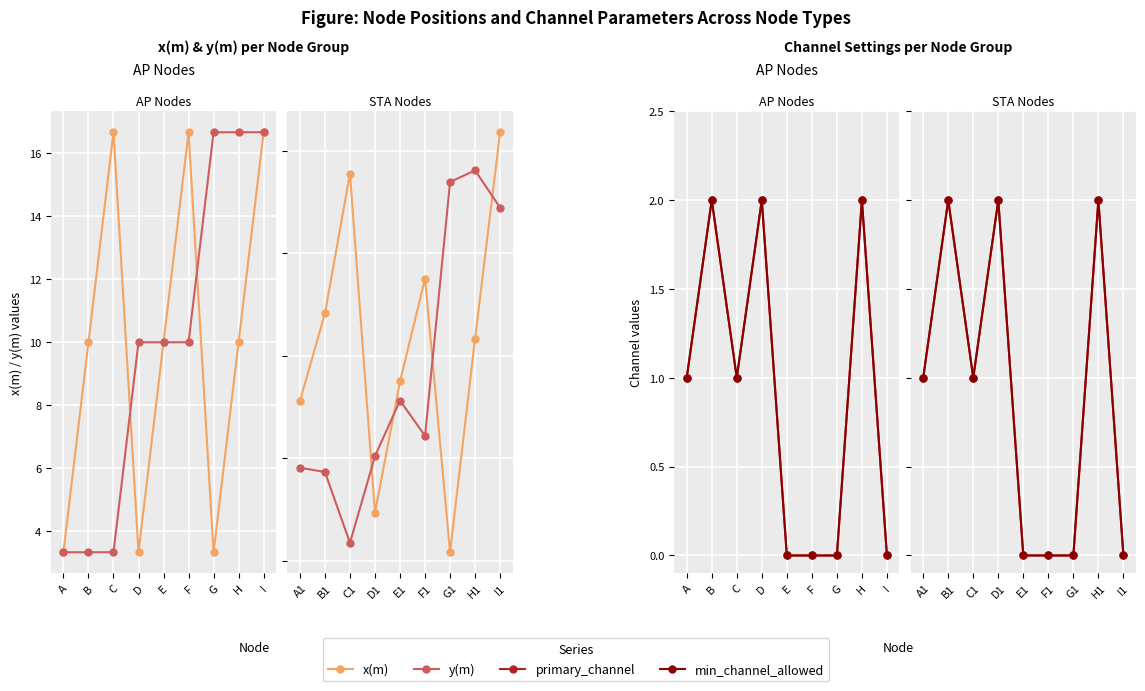

What is the difference between the maximum and minimum values in the min_channel_allowed series?

2.0